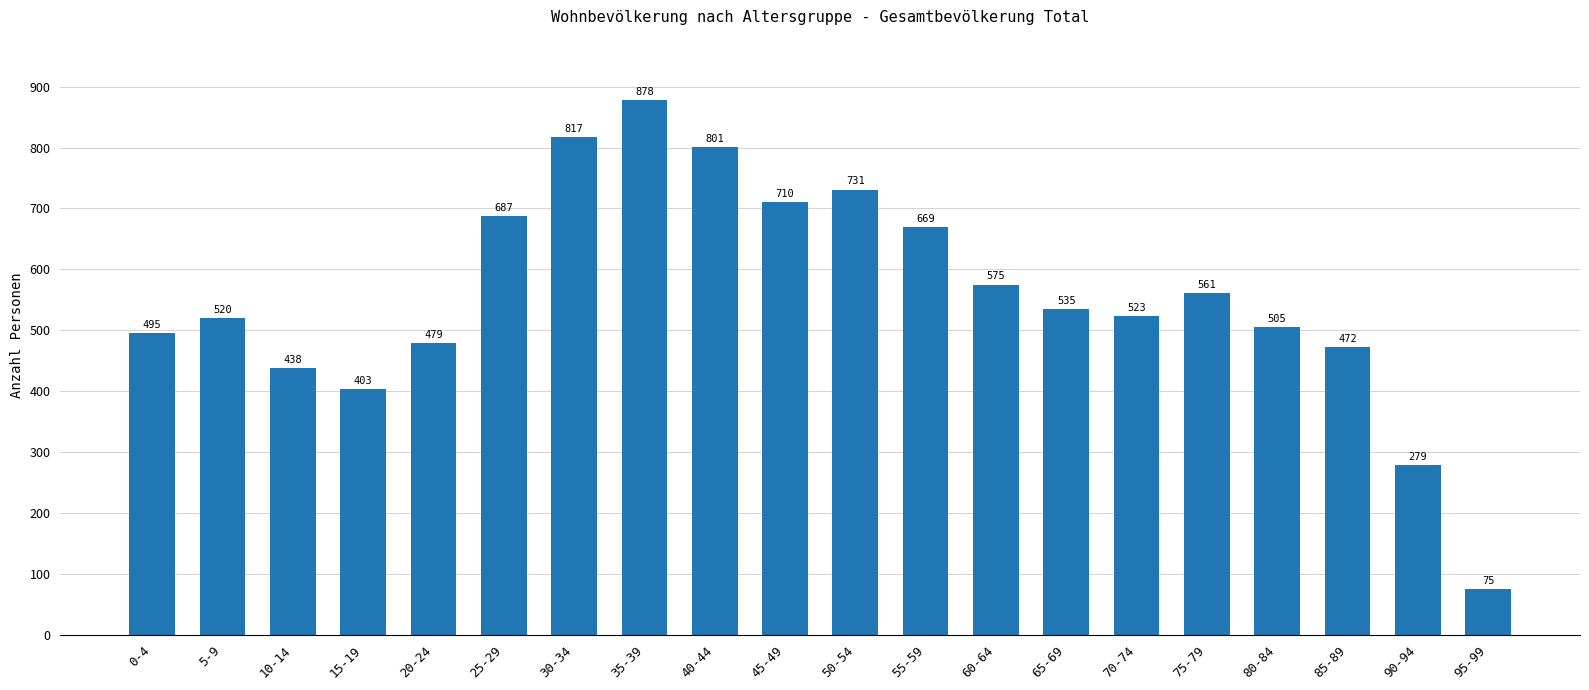

How many values are below 535?

10